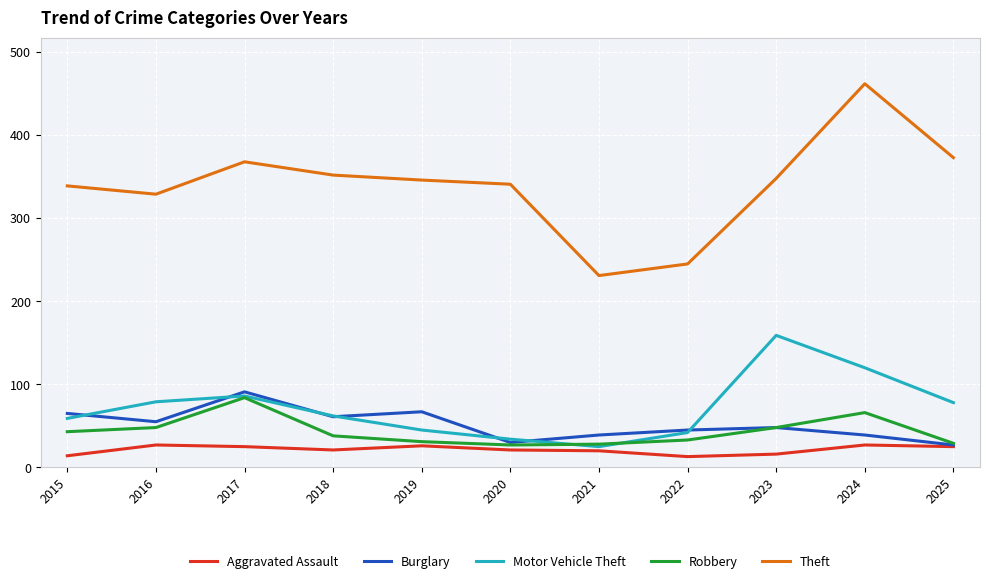

The Motor Vehicle Theft series shows 78 at 2019. True or false?

False